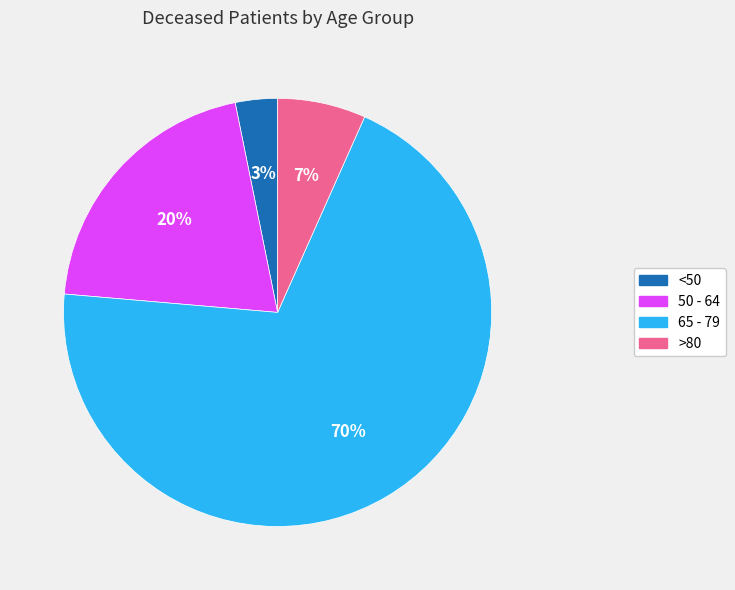

True or false: 65 - 79 accounts for 70% of the total.

True